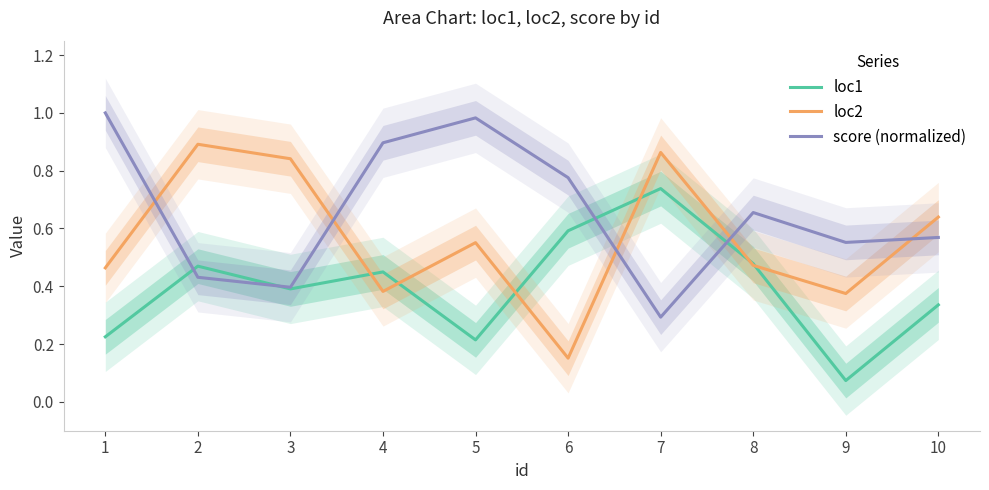

Which label corresponds to the largest value in the chart?

1